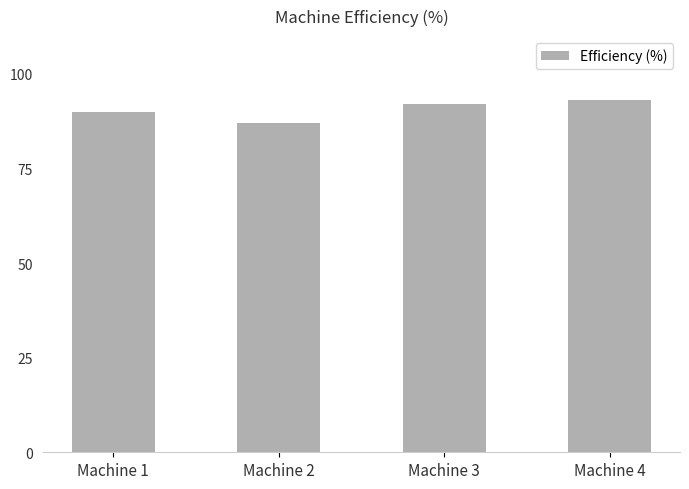

The value at Machine 2 is 43. True or false?

False